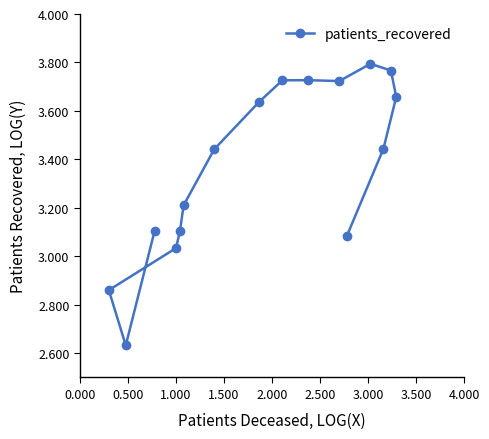

What is the value of the 12th point from the left?

3.1